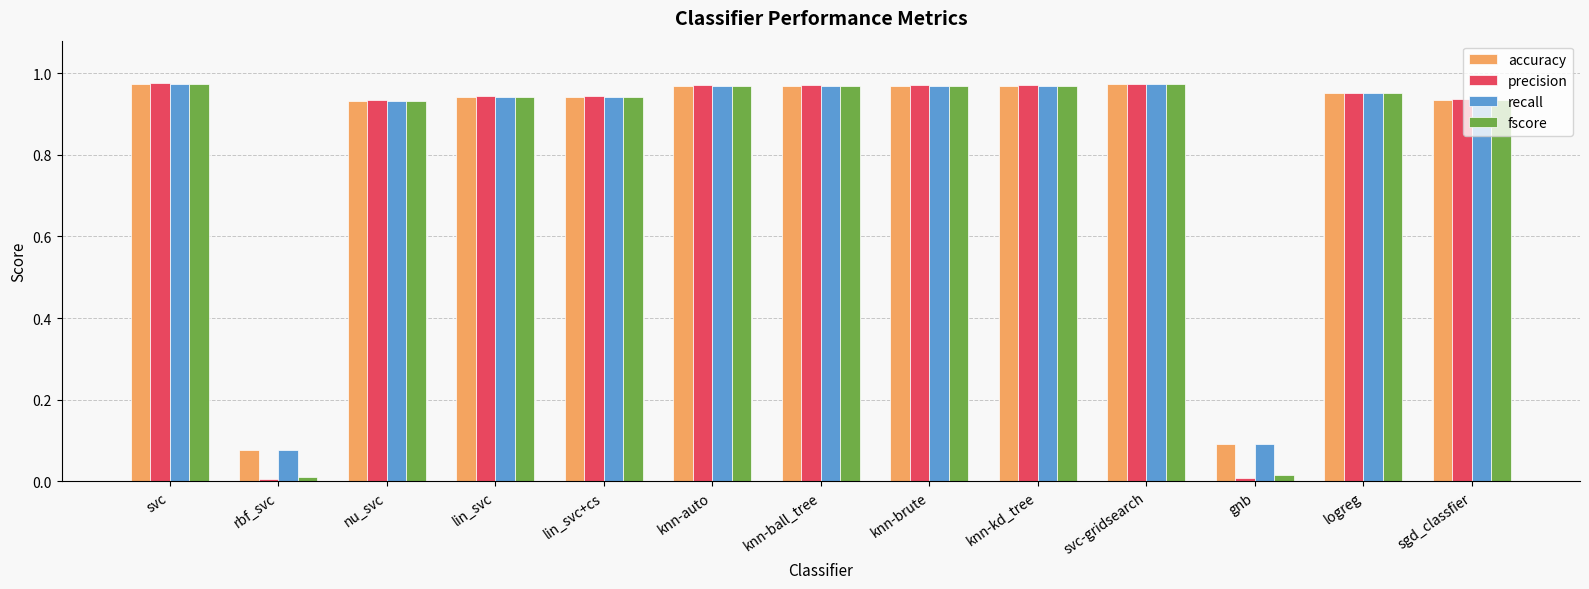

What are all the series names shown in the legend?

accuracy, precision, recall, fscore